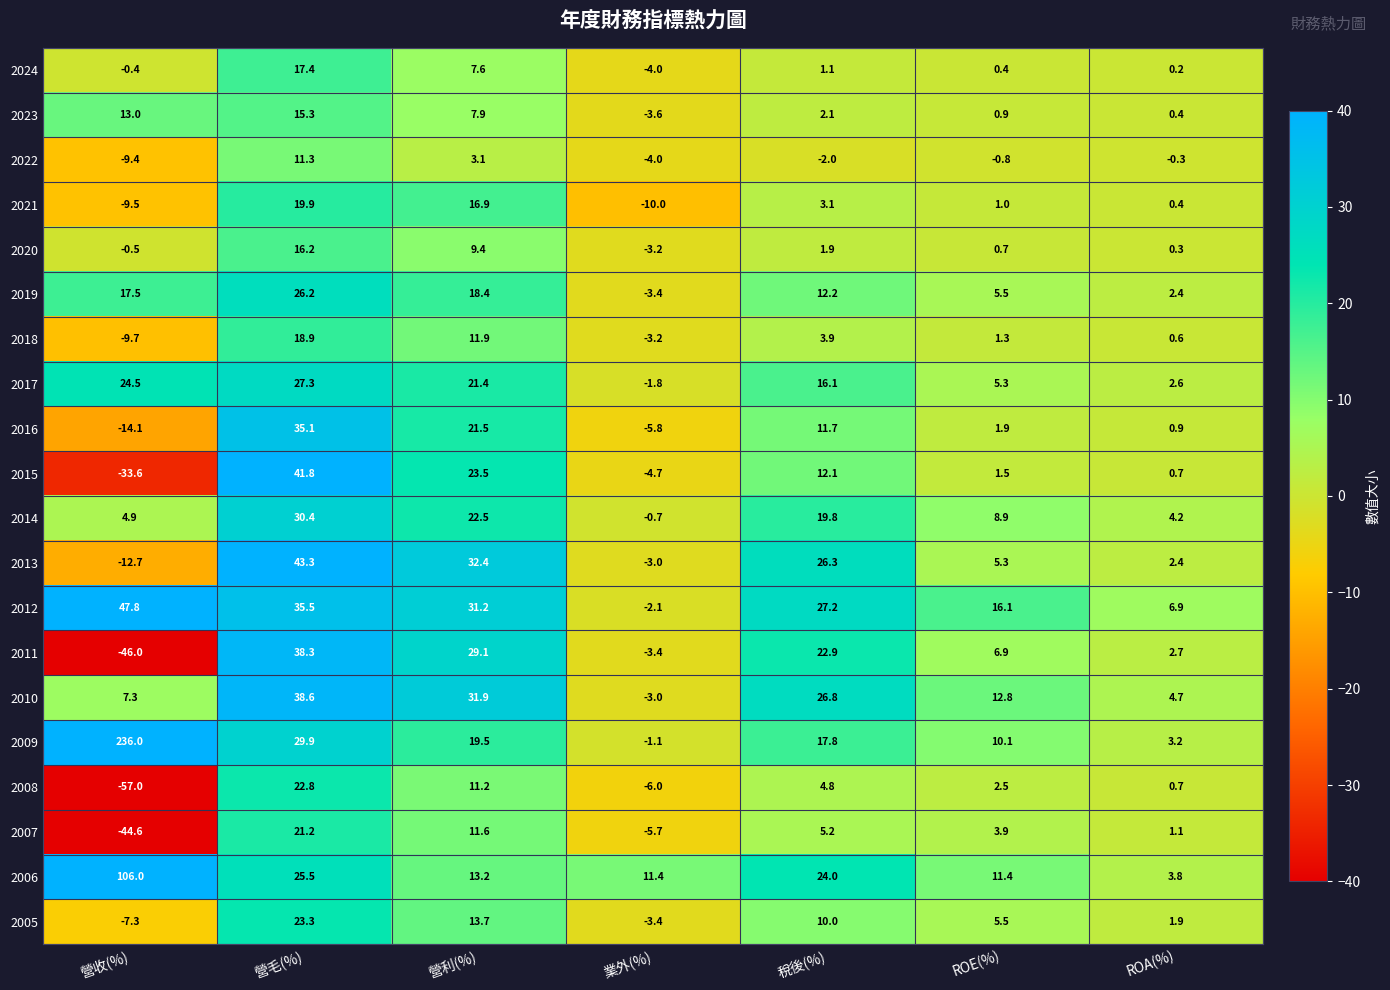

How many values in the 2007 series exceed 3?

4